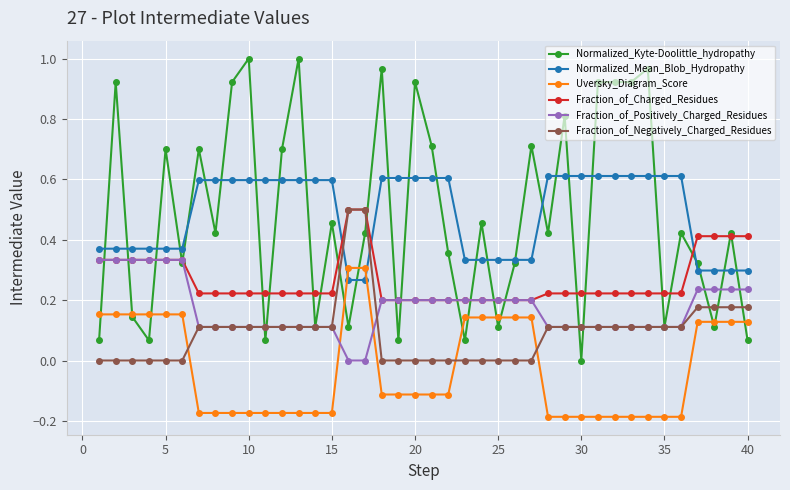

Which series has the largest range (max minus min)?

Normalized_Kyte-Doolittle_hydropathy